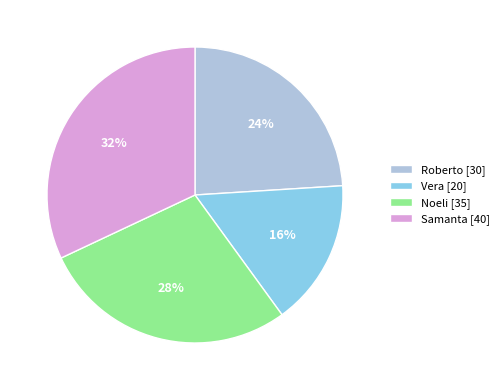

Between Samanta [40] and Roberto [30], which is larger?

Samanta [40]